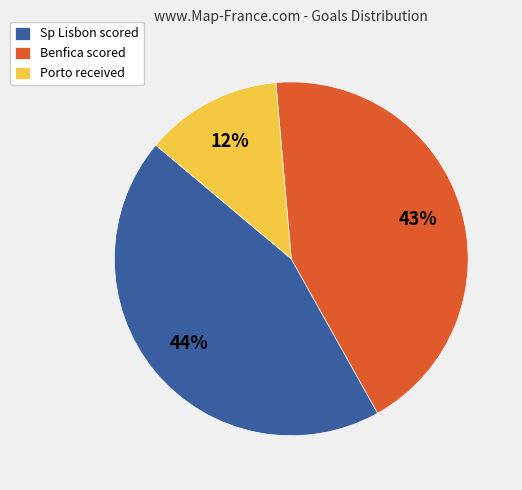

Which has a higher value, Sp Lisbon scored or Benfica scored?

Sp Lisbon scored